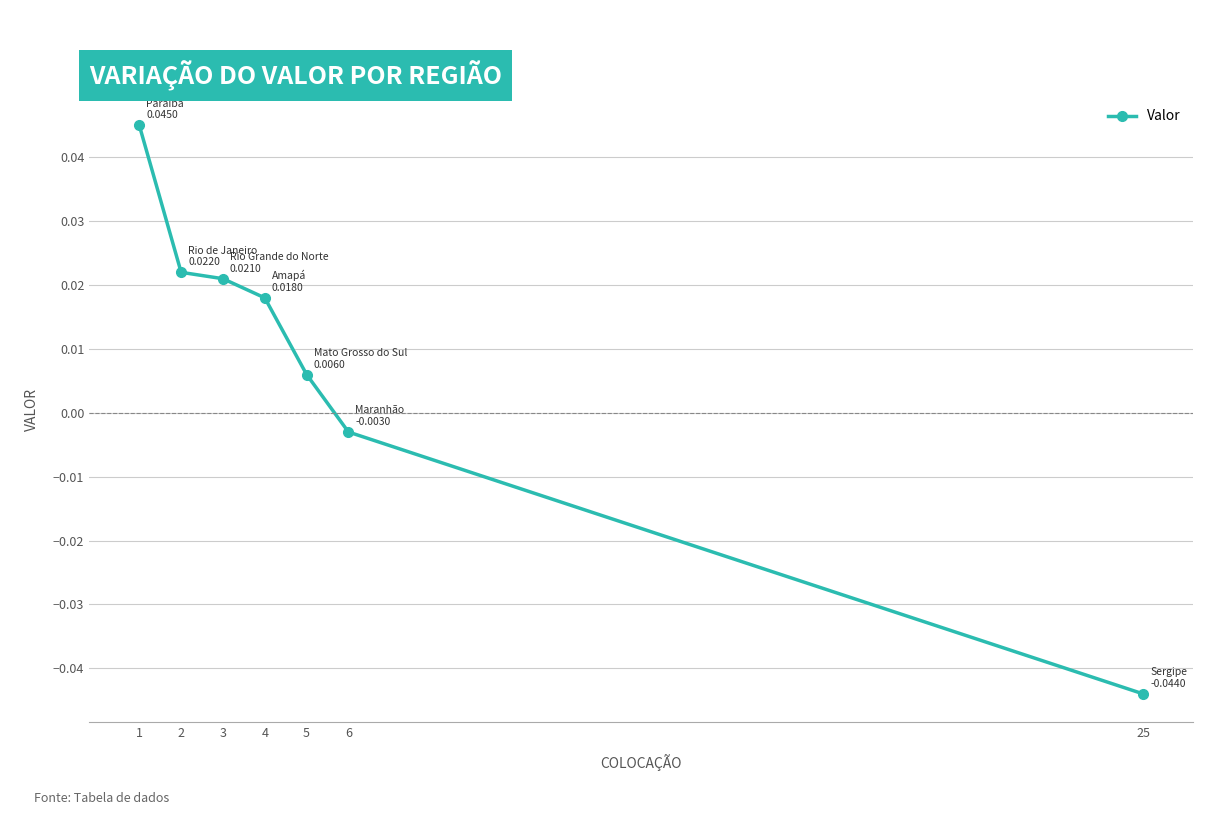

At which category does the chart reach its minimum across all series?

25